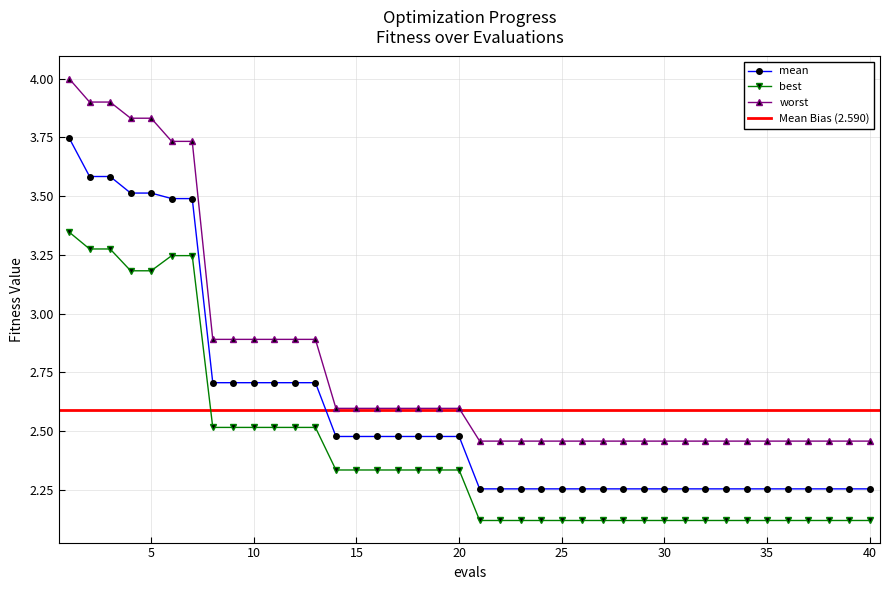

What is the difference between the maximum and minimum values in the best series?

1.2